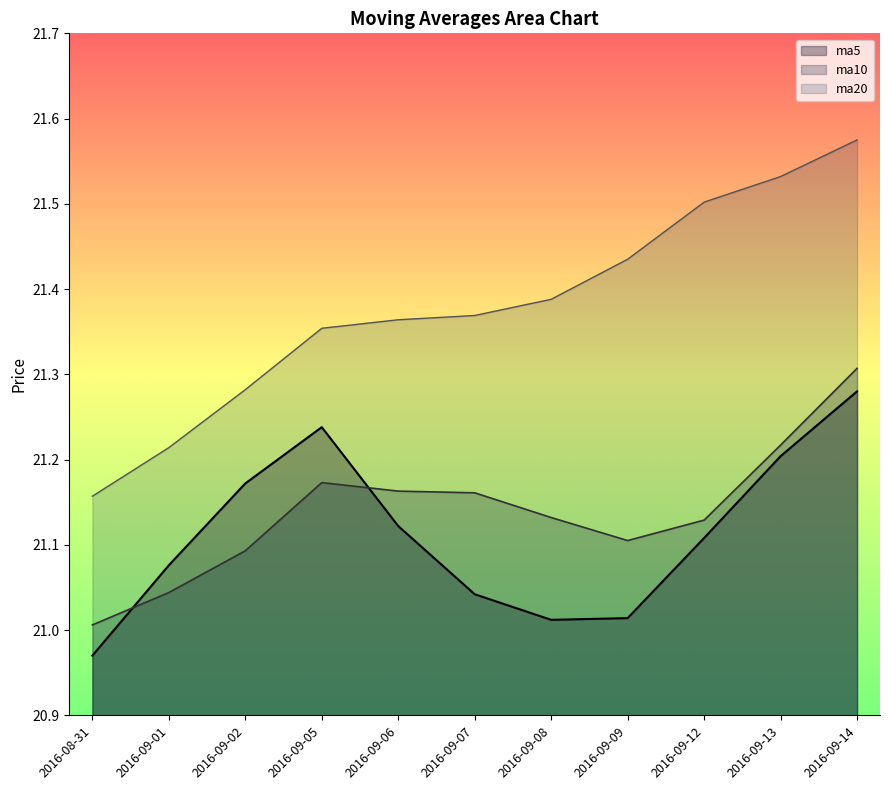

True or false: ma20 and ma10 intersect in this chart.

False